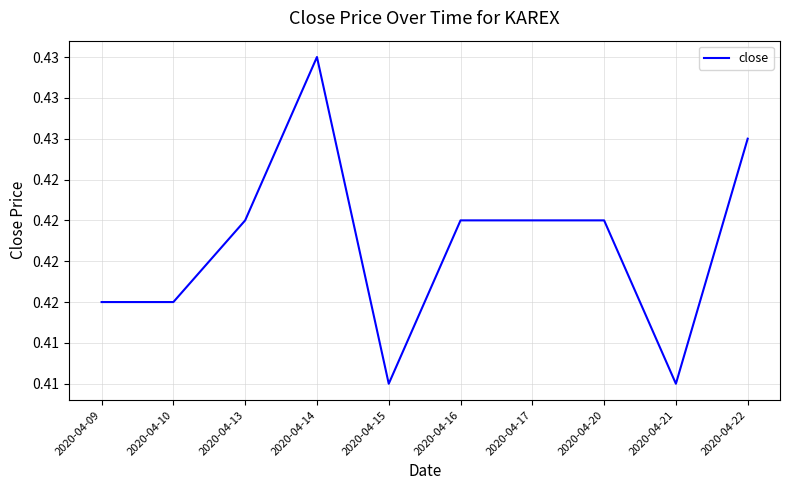

At which label is the value closest to 0?

2020-04-15